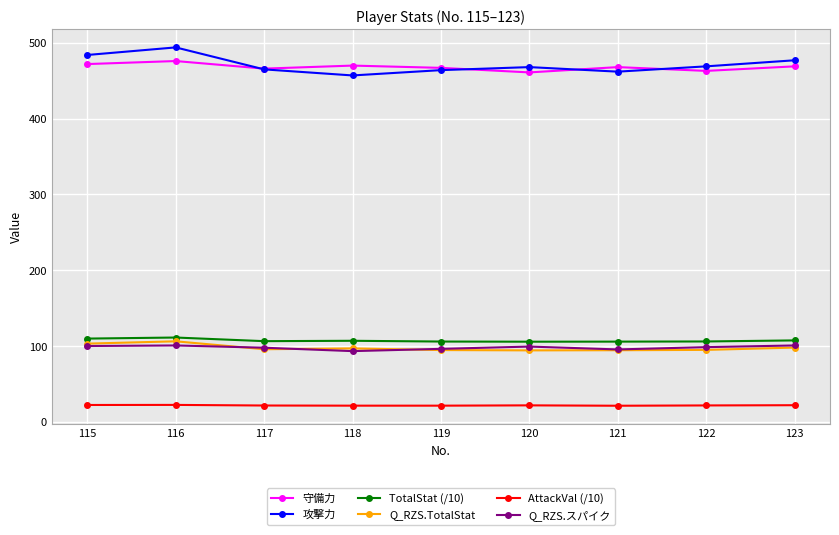

How many data points does each series have?

9